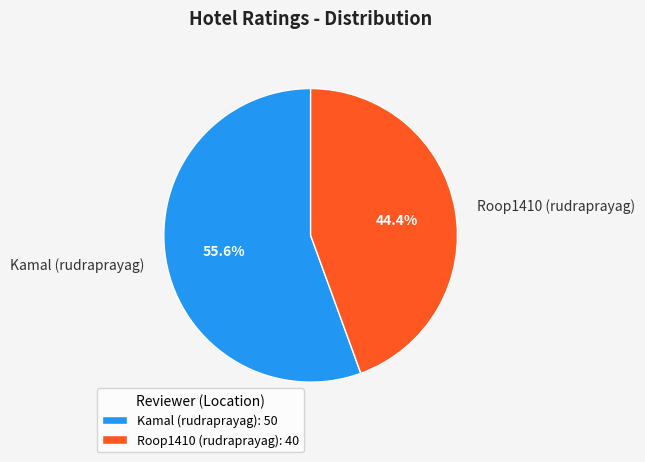

Does Roop1410 (rudraprayag) represent more than half of the total?

No